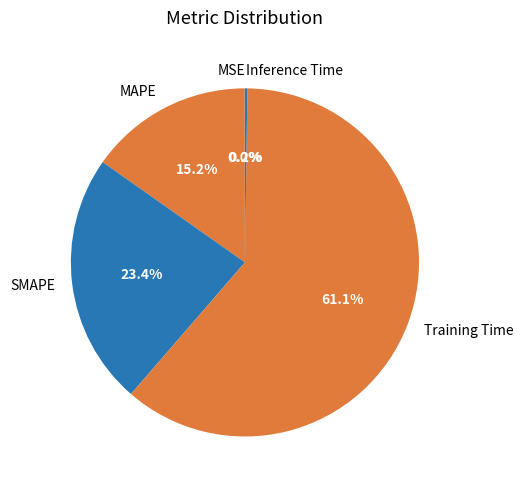

What is the ratio of the value at SMAPE to the value at Training Time?

0.4